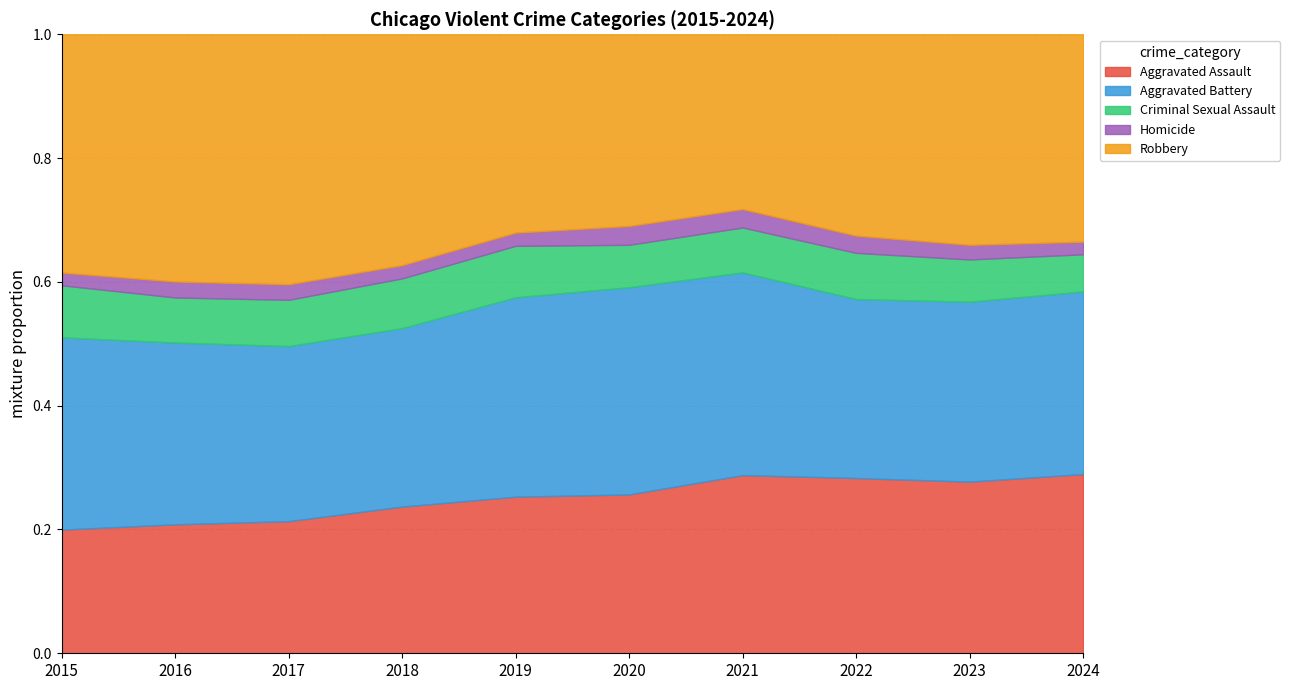

What is the total value across all series at 2018?

1.0